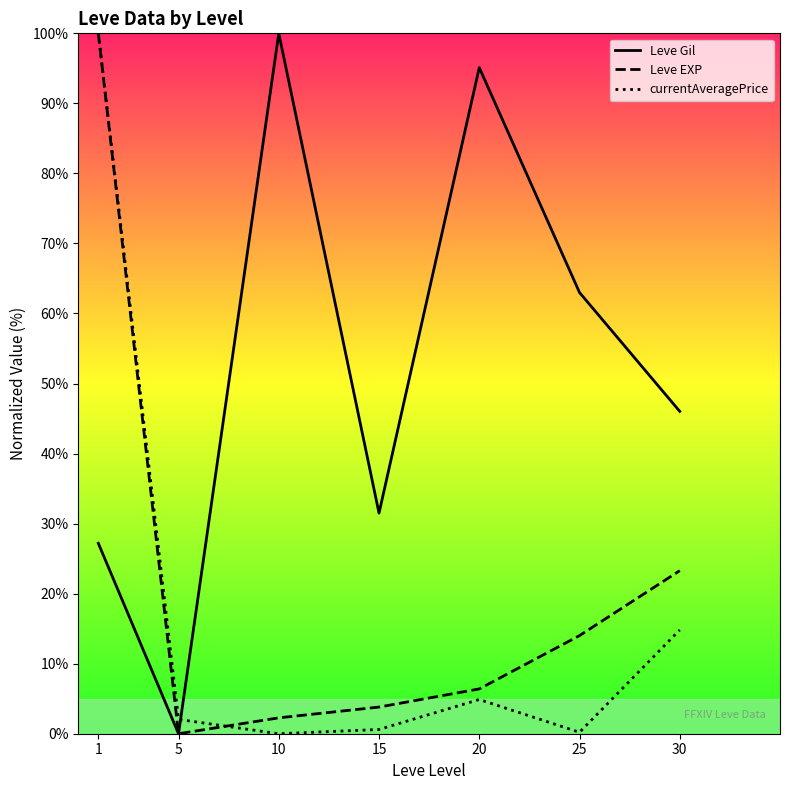

What is the difference between the maximum and minimum values in the Leve Gil series?

100.0